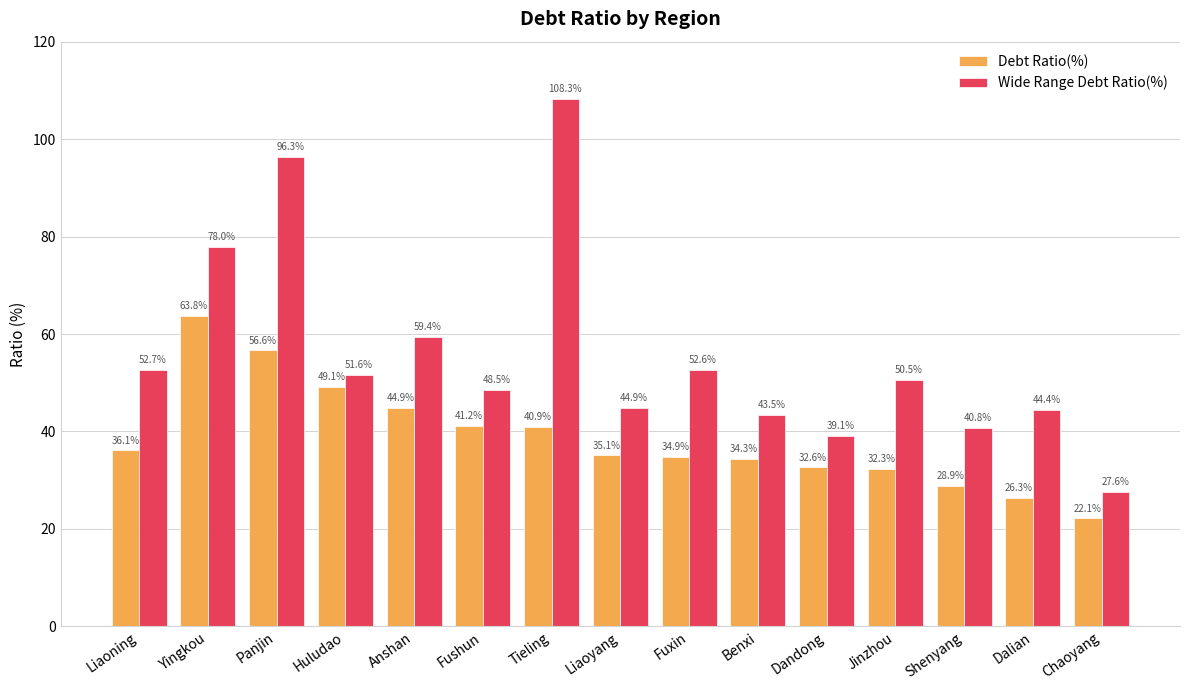

How many bars are there in each group?

2